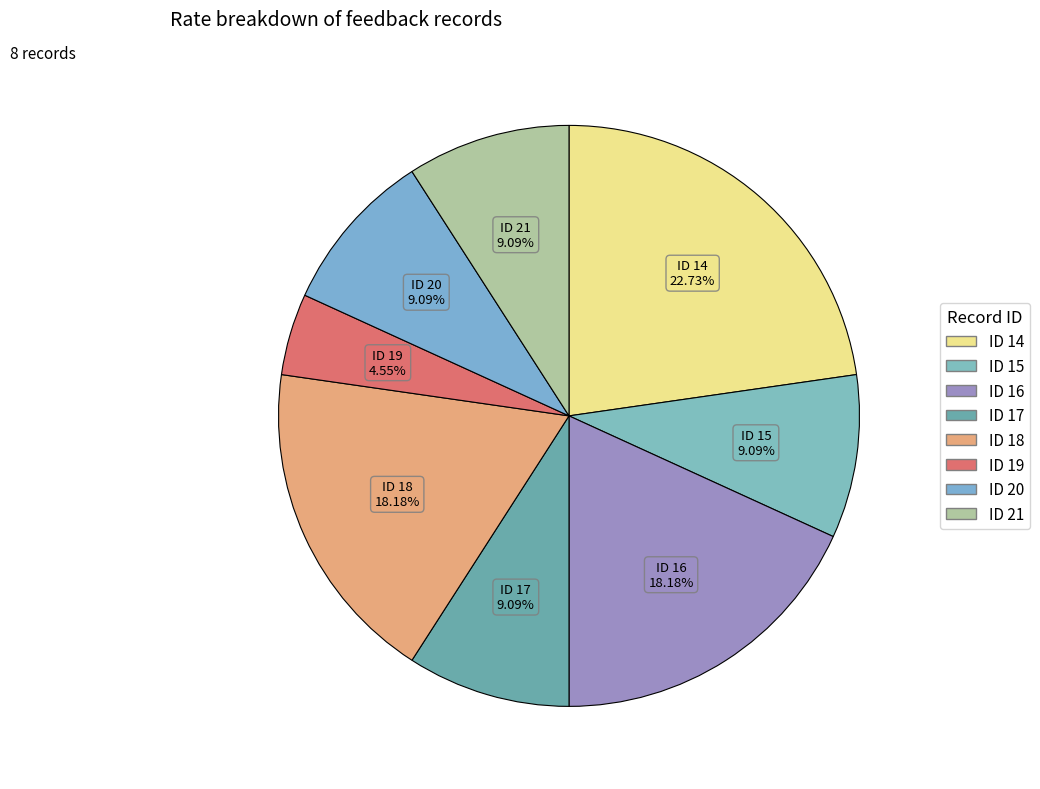

What is the ratio of the value at ID 20 to the value at ID 21?

1.0